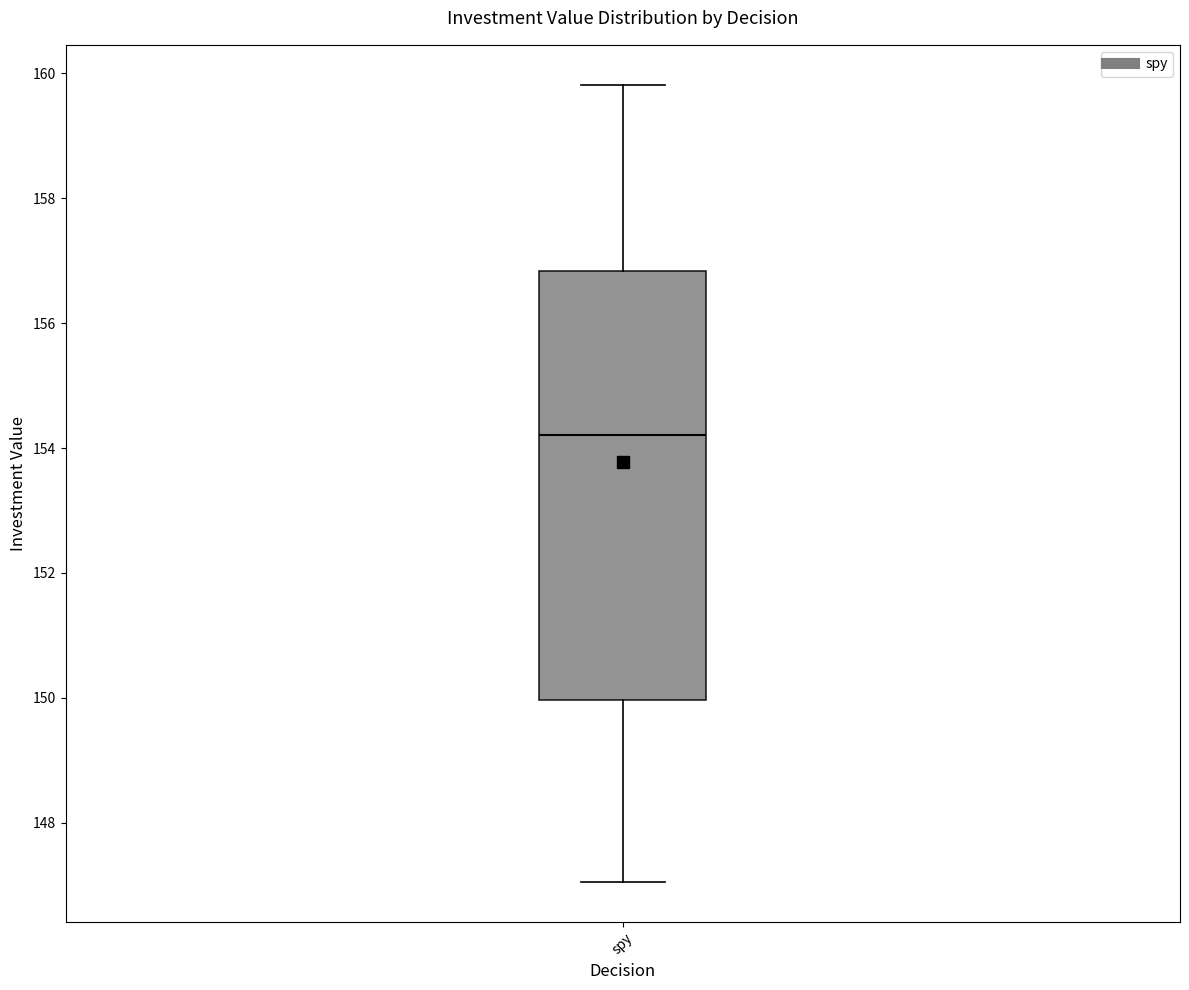

Where does the median line of the box for spy sit on the y-axis? The values are not printed on the chart, so give them approximately, as read against the axis.

154.2